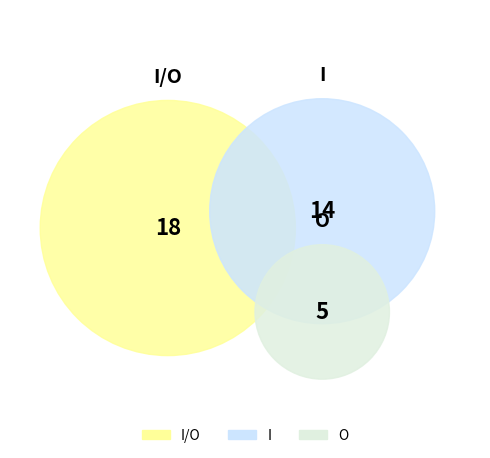

How much of the chart is everything except I/O?

51.4%